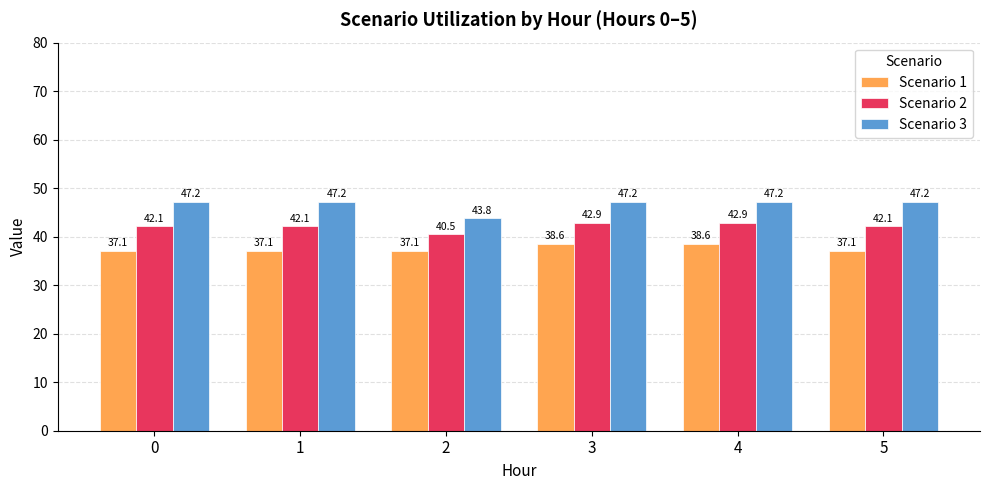

What is the average value of the Scenario 1 series?

37.6